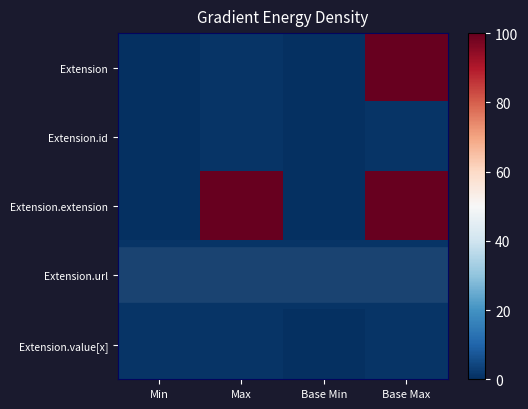

At which category is the sum across all series the highest?

Base Max